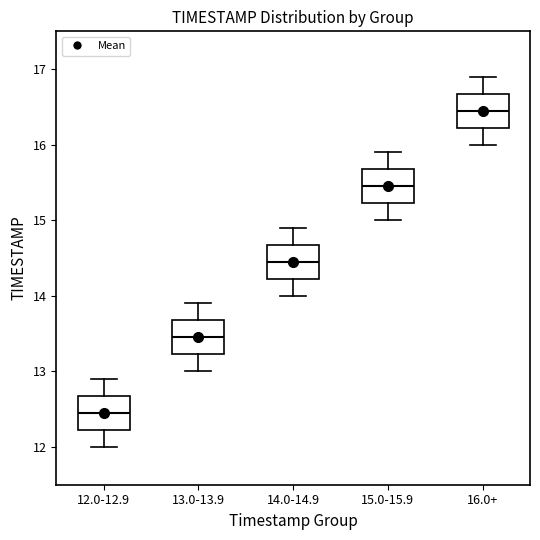

Which box has the highest median line?

16.0+